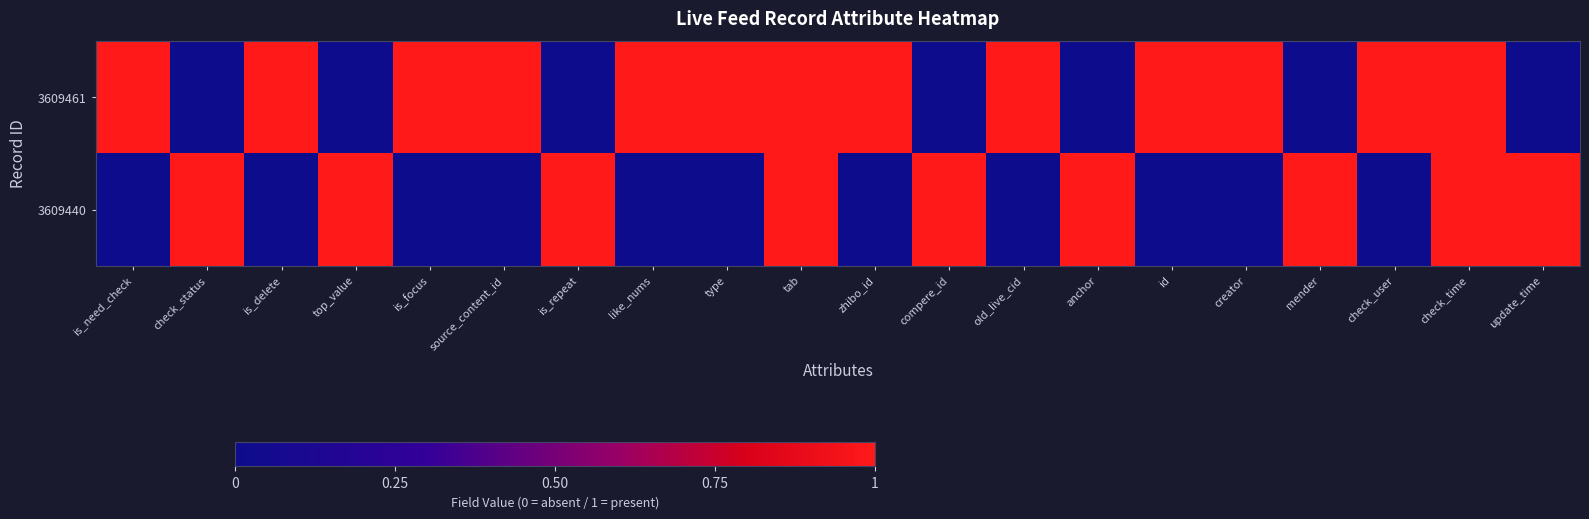

What is the spread (max minus min) of values at source_content_id?

1